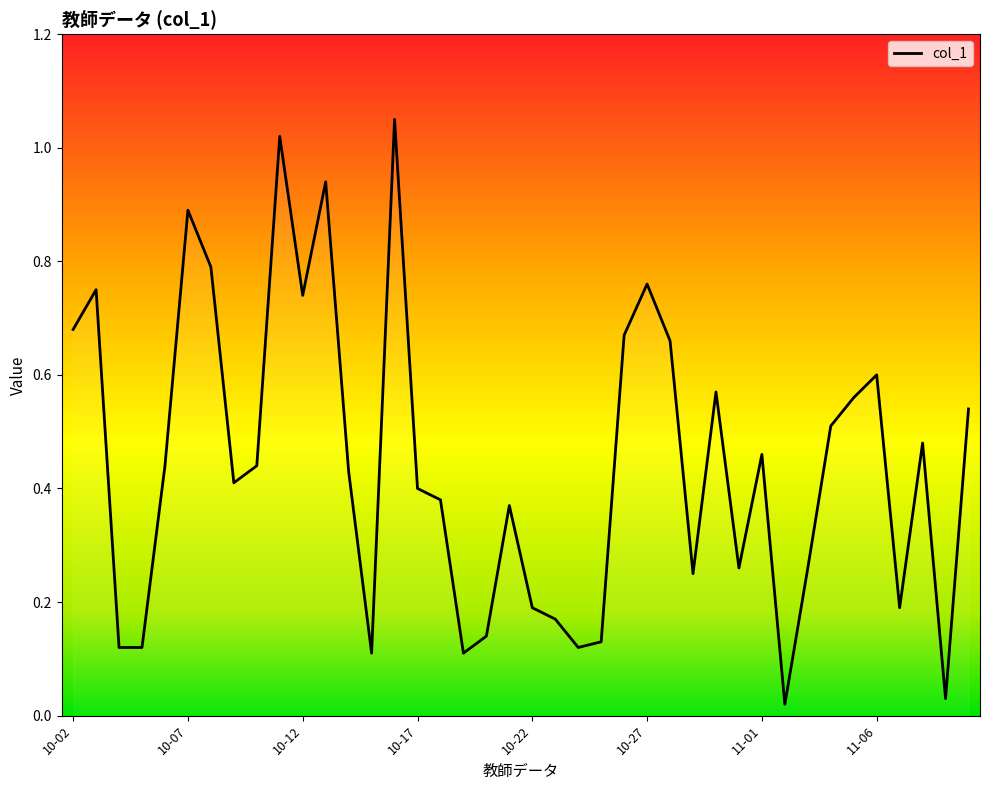

How many categories are shown in the chart?

40